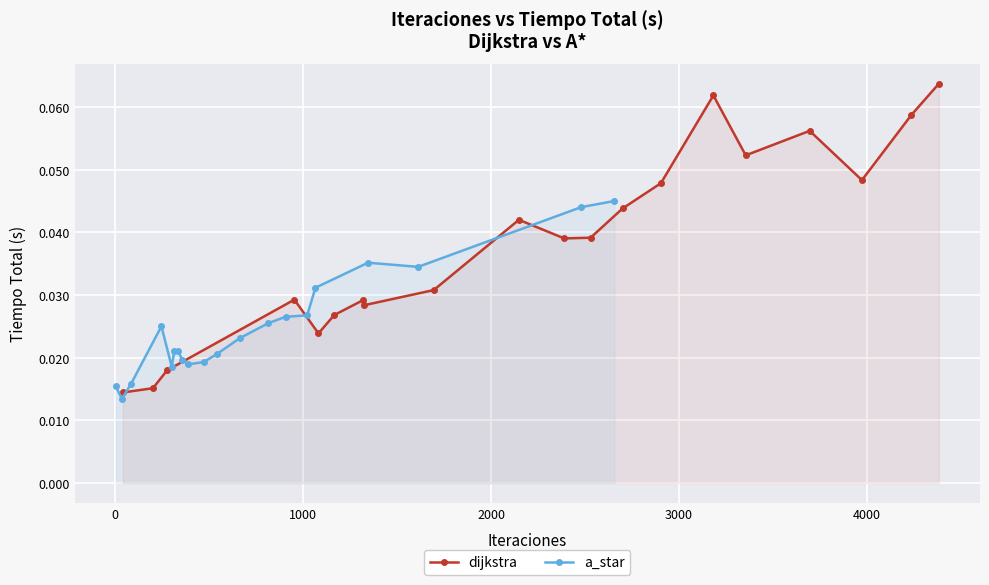

Count the dijkstra values in the range 0 to 1.

20